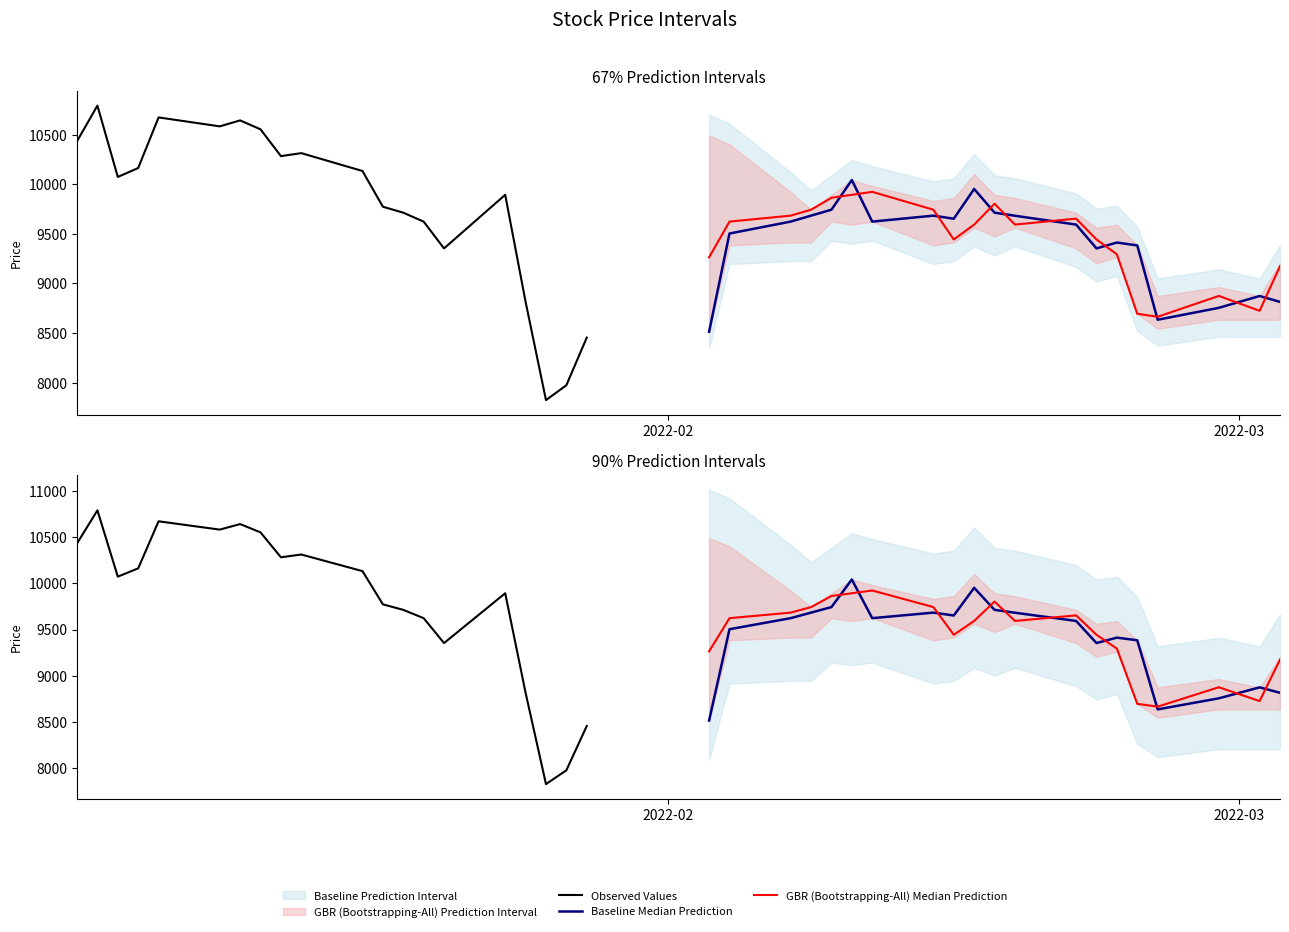

Reading right to left, what are all the values shown in this chart?

Observed Values: 8454	7974	7824	8814	9893	9353	9623	9713	9773	10133	10313	10283	10553	10643	10583	10673	10163	10073	10792	10433
Baseline Median Prediction: 8814	8873	8754	8634	9383	9412	9353	9593	9682	9713	9952	9652	9683	9623	10042	9743	9683	9623	9503	8513
GBR (Bootstrapping-All) Median Prediction: 9174	8724	8874	8664	8694	9293	9443	9653	9593	9803	9593	9443	9743	9923	9893	9863	9743	9683	9623	9263